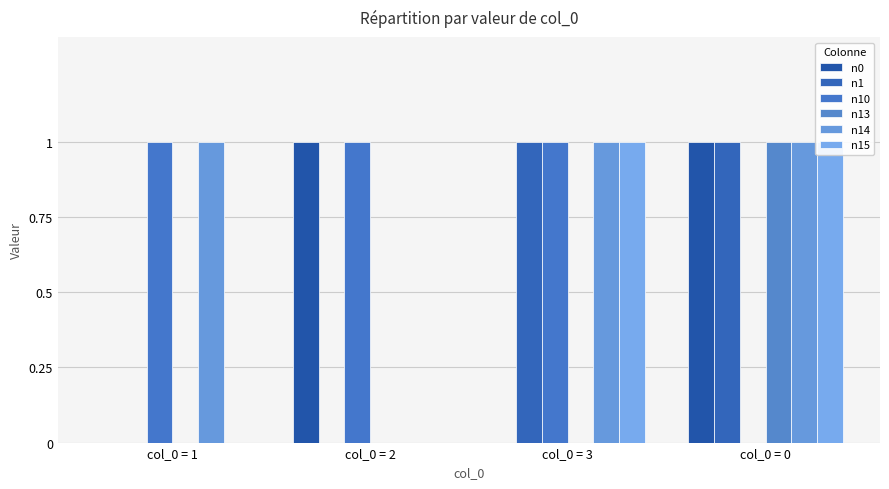

Reading right to left, what are all the values shown in this chart?

n0: 1	0	1	0
n1: 1	1	0	0
n10: 0	1	1	1
n13: 1	0	0	0
n14: 1	1	0	1
n15: 1	1	0	0